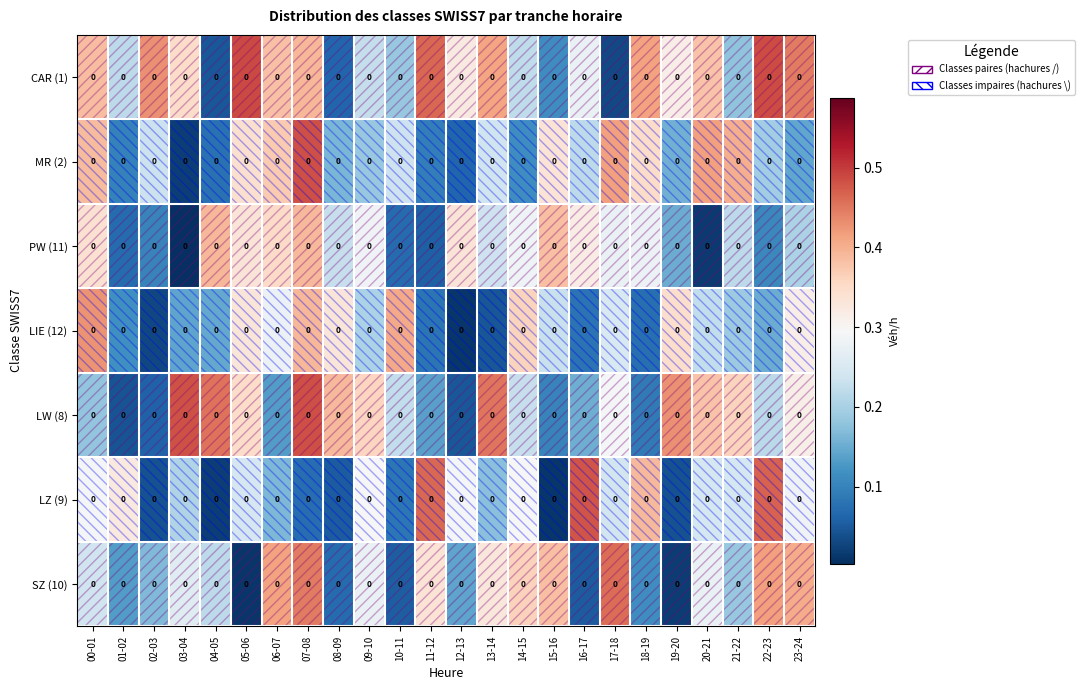

What is the difference between the second highest and second lowest values in the LZ (9) series?

0.4